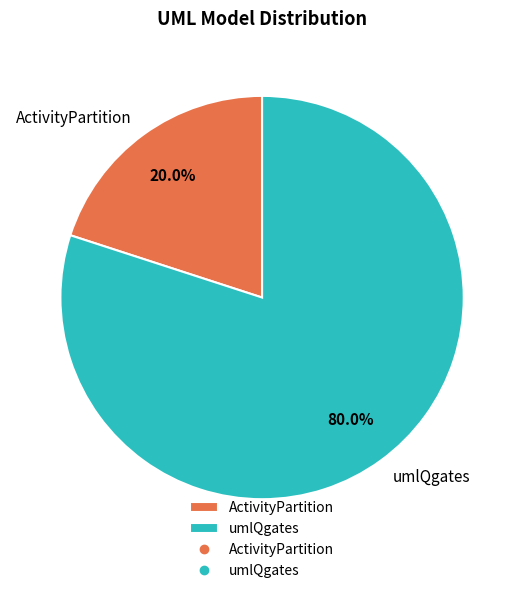

Count the number of slices in the pie.

2